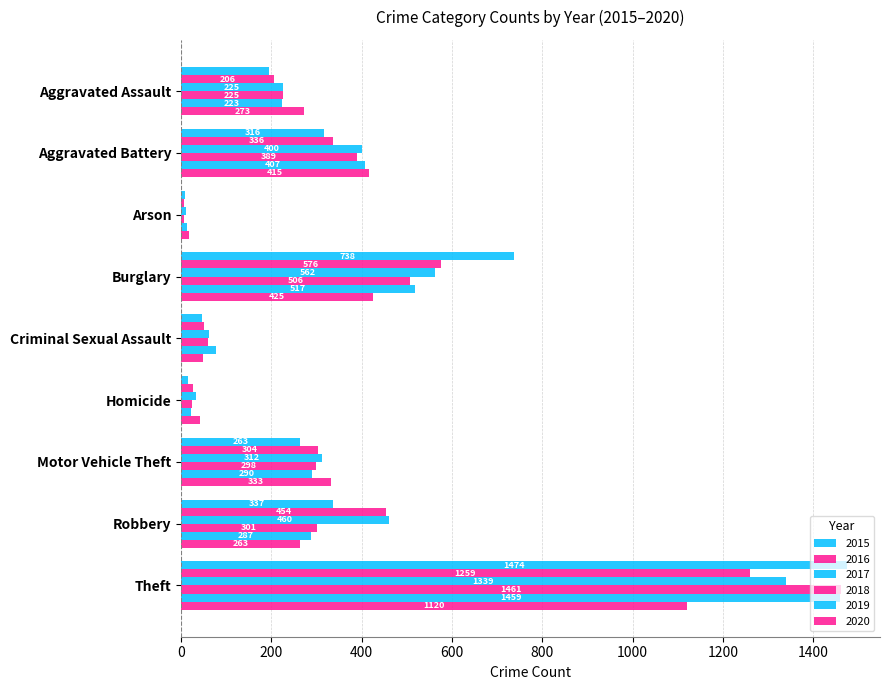

Which series has the largest total across all categories?

2017